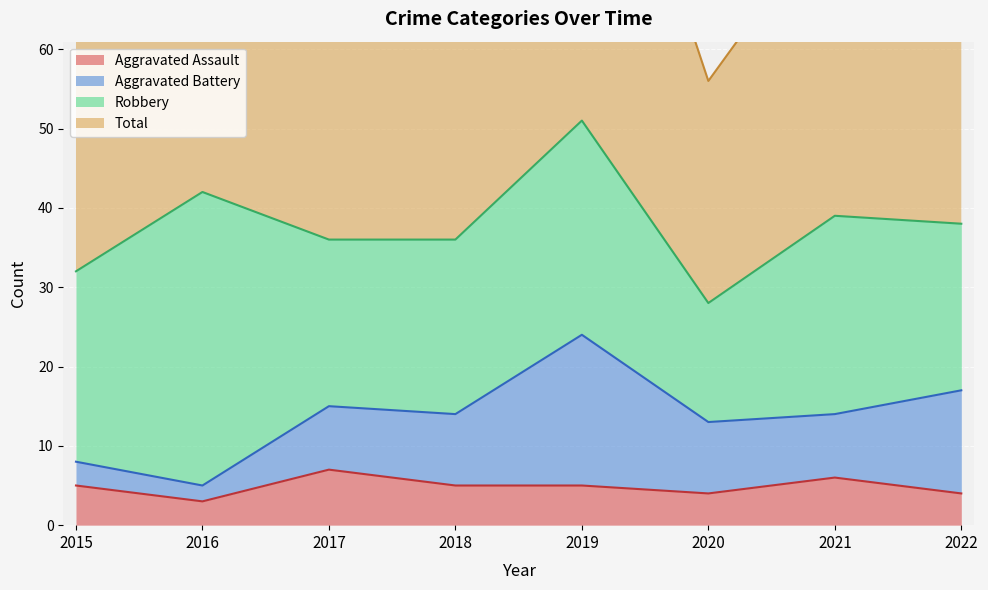

Which category has the highest value in the Aggravated Assault series?

2017